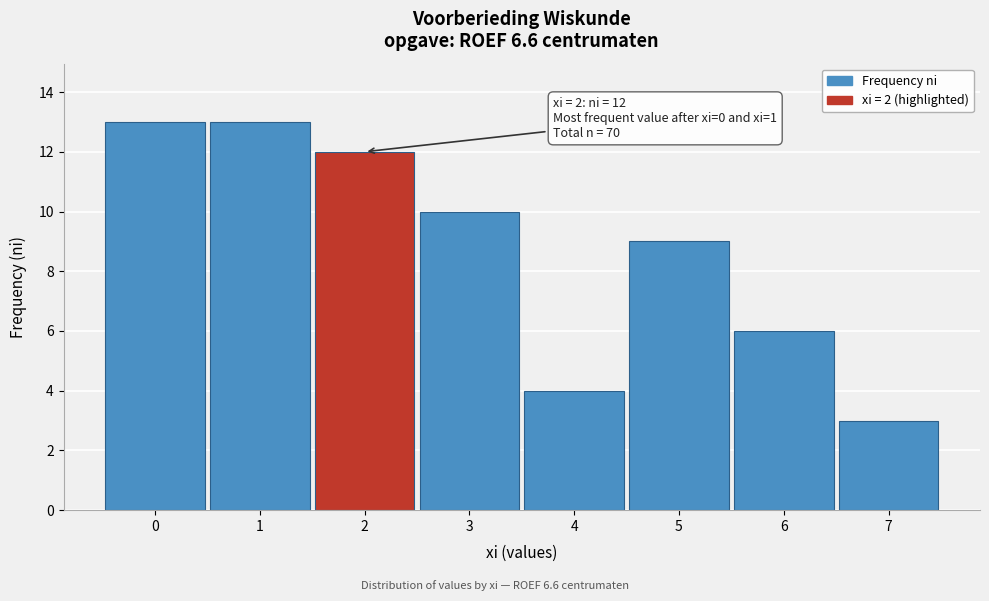

Reading left to right, transcribe all the data shown in this chart.

0=13	1=13	2=12	3=10	4=4	5=9	6=6	7=3